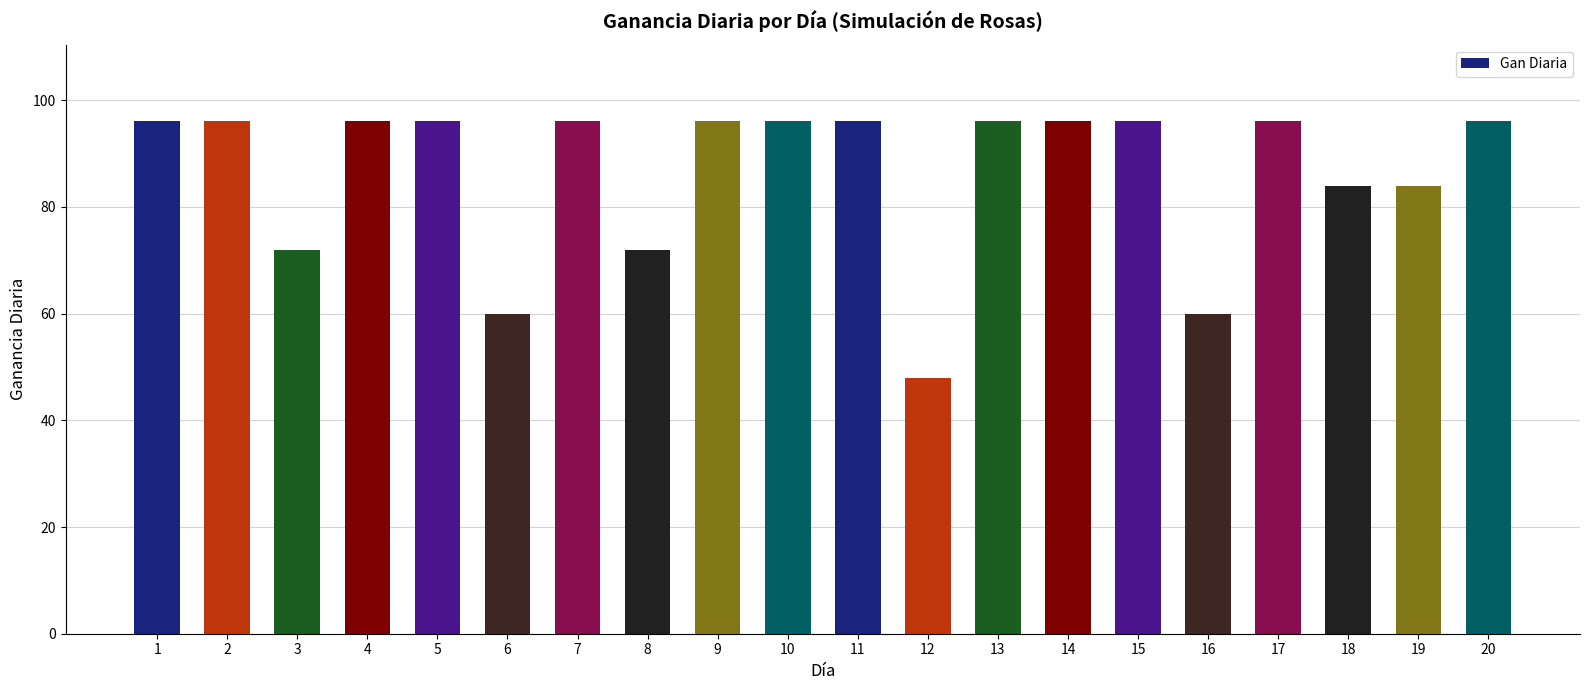

Approximately how many times larger is the value at 1 compared to 11?

1.0